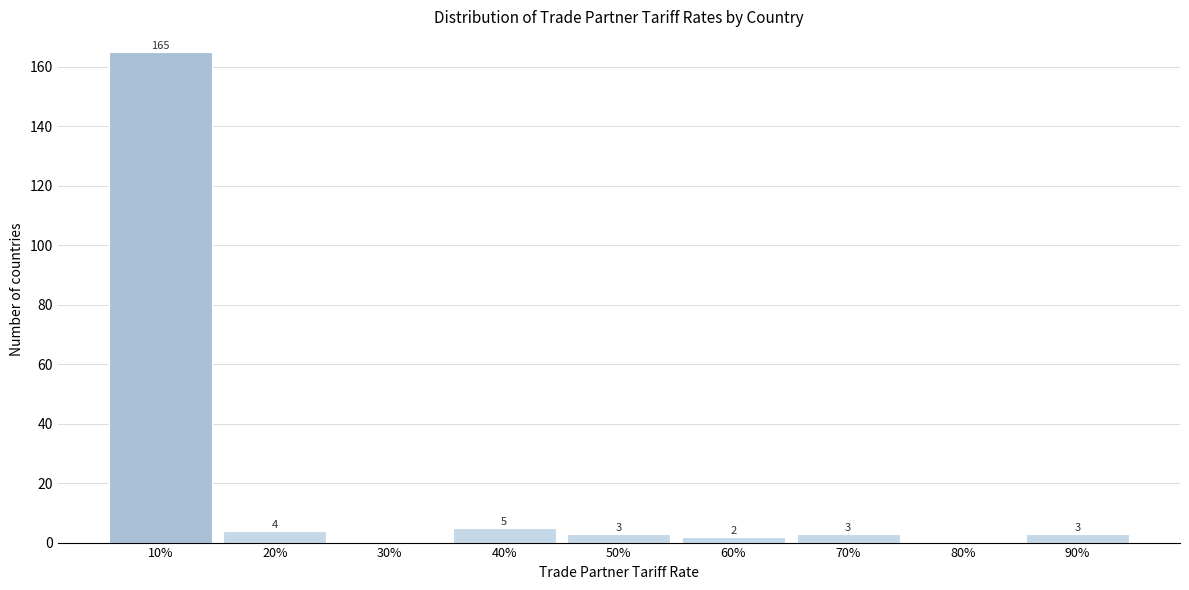

What is the sum of all values?

185